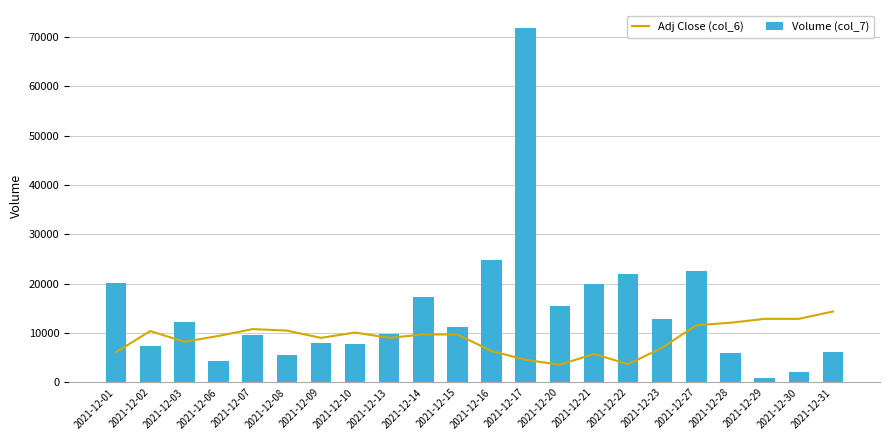

Where does the Adj Close (col_6) series first go above 9726?

2021-12-02